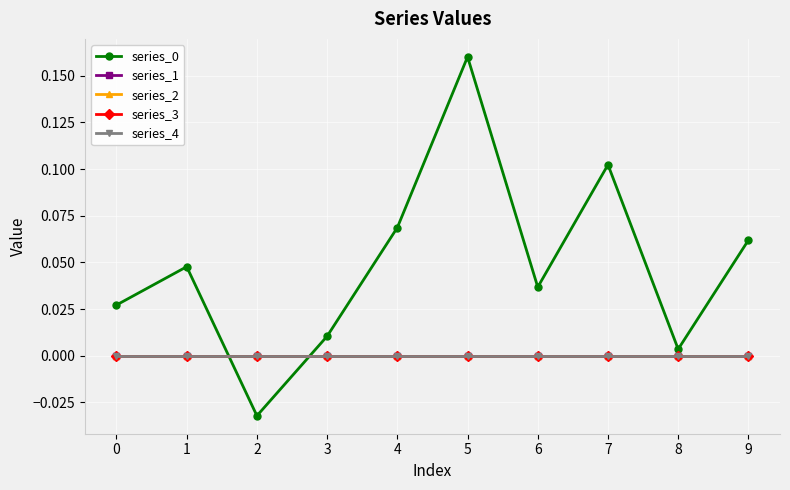

What is the difference between the second highest and minimum values in the series_0 series?

0.1